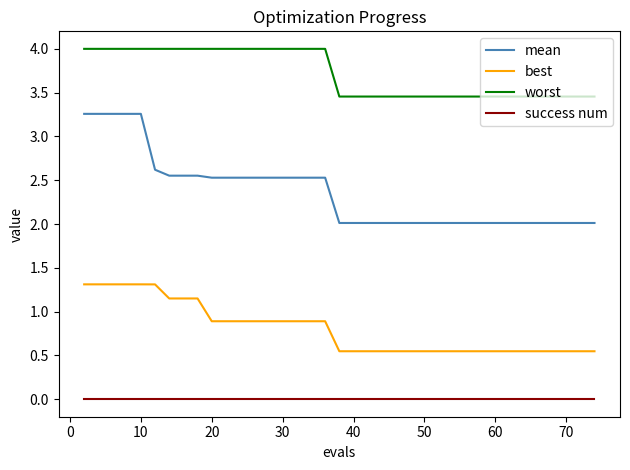

Which series has the largest range (max minus min)?

mean